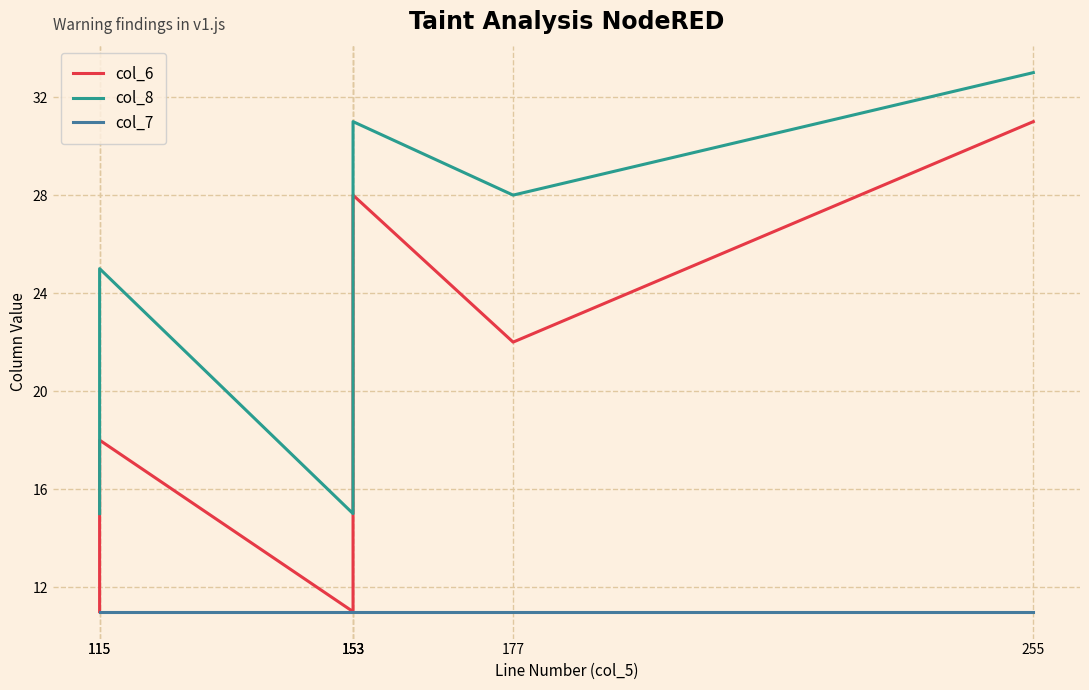

What is the sum of all col_7 values?

77